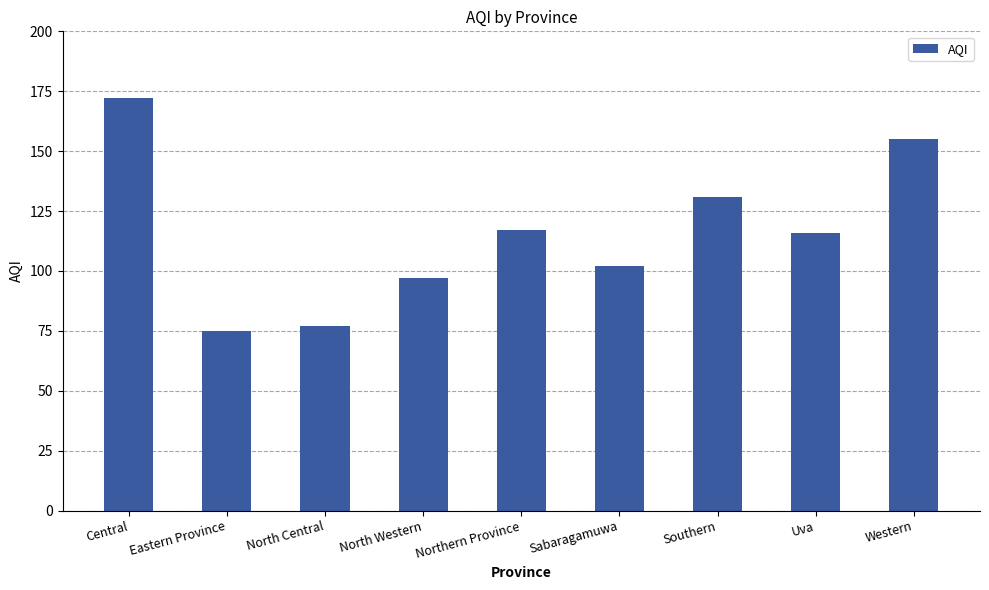

Read the value at Central, to the nearest 5.

170